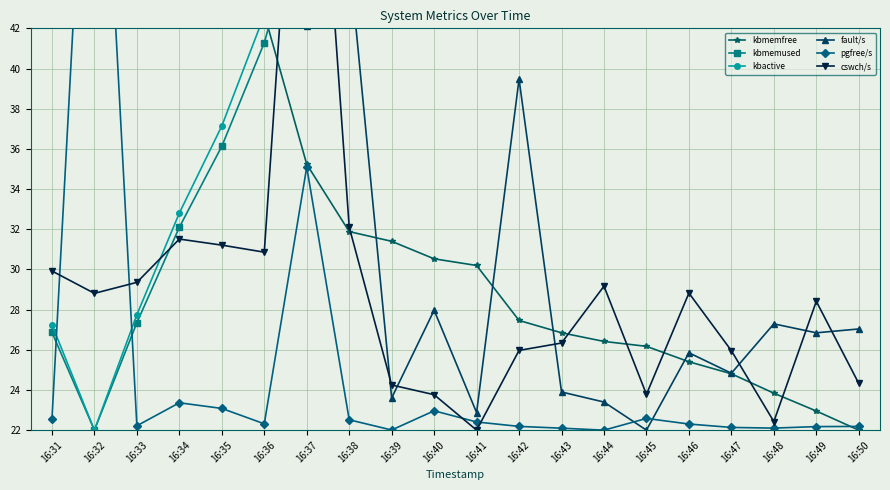

Reading left to right, transcribe all the data shown in this chart.

kbmemfree: 16:31=57.1	16:32=62.0	16:33=56.7	16:34=51.9	16:35=47.9	16:36=42.7	16:37=35.2	16:38=31.9	16:39=31.4	16:40=30.5	16:41=30.2	16:42=27.5	16:43=26.8	16:44=26.4	16:45=26.2	16:46=25.4	16:47=24.8	16:48=23.8	16:49=23.0	16:50=22.0
kbmemused: 16:31=26.9	16:32=22.0	16:33=27.3	16:34=32.1	16:35=36.1	16:36=41.3	16:37=48.8	16:38=52.1	16:39=52.6	16:40=53.5	16:41=53.8	16:42=56.5	16:43=57.2	16:44=57.6	16:45=57.8	16:46=58.6	16:47=59.2	16:48=60.2	16:49=61.0	16:50=62.0
kbactive: 16:31=27.2	16:32=22.0	16:33=27.7	16:34=32.8	16:35=37.1	16:36=42.7	16:37=47.8	16:38=51.4	16:39=51.9	16:40=52.9	16:41=53.2	16:42=56.1	16:43=56.7	16:44=57.3	16:45=57.6	16:46=58.4	16:47=59.0	16:48=60.1	16:49=61.0	16:50=62.0
fault/s: 16:31=62.0	16:32=43.6	16:33=59.1	16:34=56.2	16:35=50.8	16:36=57.2	16:37=42.1	16:38=45.5	16:39=23.6	16:40=28.0	16:41=22.9	16:42=39.5	16:43=23.9	16:44=23.4	16:45=22.0	16:46=25.9	16:47=24.8	16:48=27.3	16:49=26.8	16:50=27.0
pgfree/s: 16:31=22.5	16:32=62.0	16:33=22.2	16:34=23.4	16:35=23.1	16:36=22.3	16:37=35.1	16:38=22.5	16:39=22.0	16:40=23.0	16:41=22.4	16:42=22.2	16:43=22.1	16:44=22.0	16:45=22.6	16:46=22.3	16:47=22.1	16:48=22.1	16:49=22.2	16:50=22.2
cswch/s: 16:31=29.9	16:32=28.8	16:33=29.4	16:34=31.5	16:35=31.2	16:36=30.9	16:37=62.0	16:38=32.1	16:39=24.2	16:40=23.8	16:41=22.0	16:42=26.0	16:43=26.3	16:44=29.2	16:45=23.8	16:46=28.8	16:47=26.0	16:48=22.4	16:49=28.4	16:50=24.3